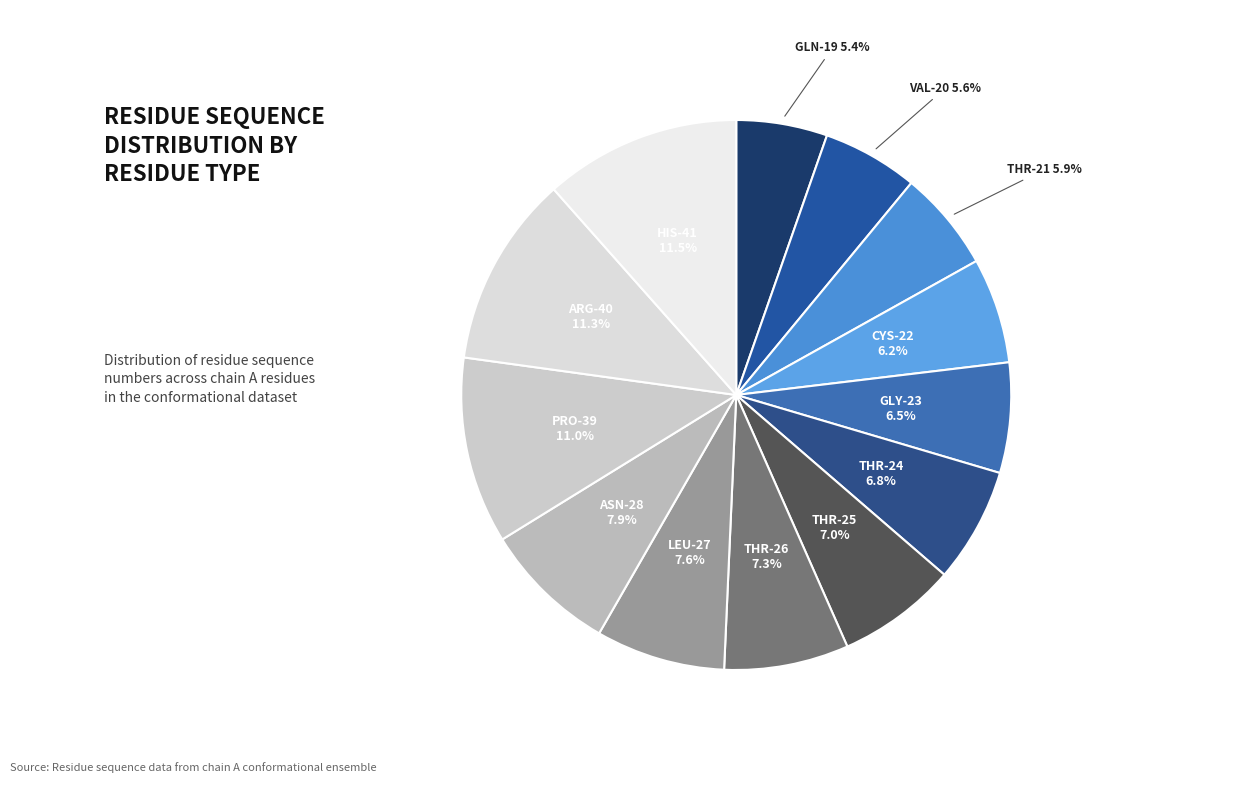

Count the number of slices in the pie.

13